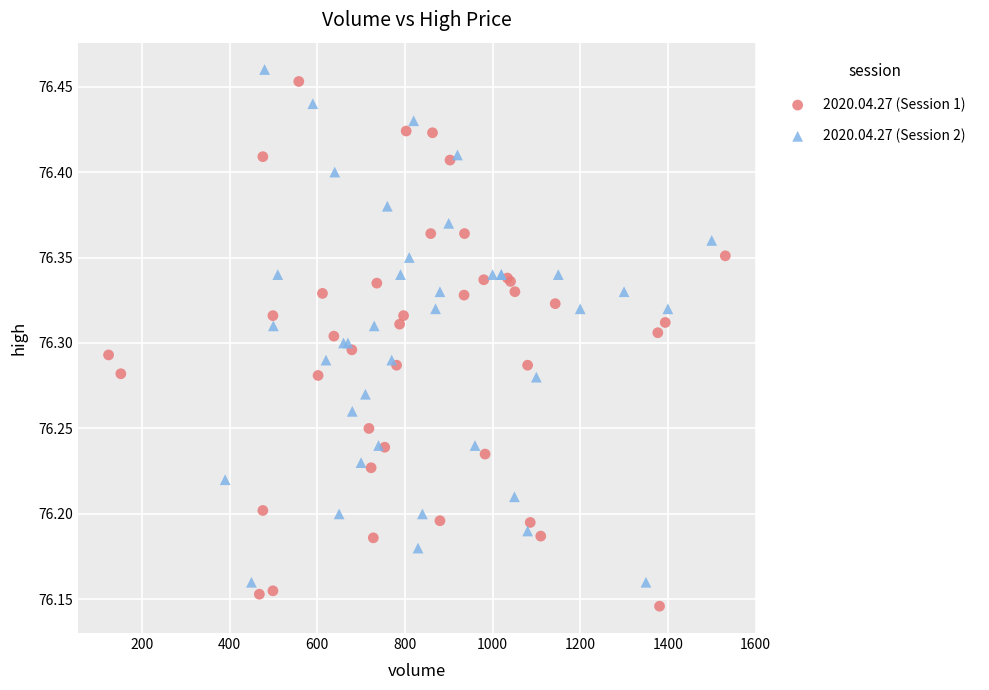

What are all the series names shown in the legend?

2020.04.27 (Session 1), 2020.04.27 (Session 2)